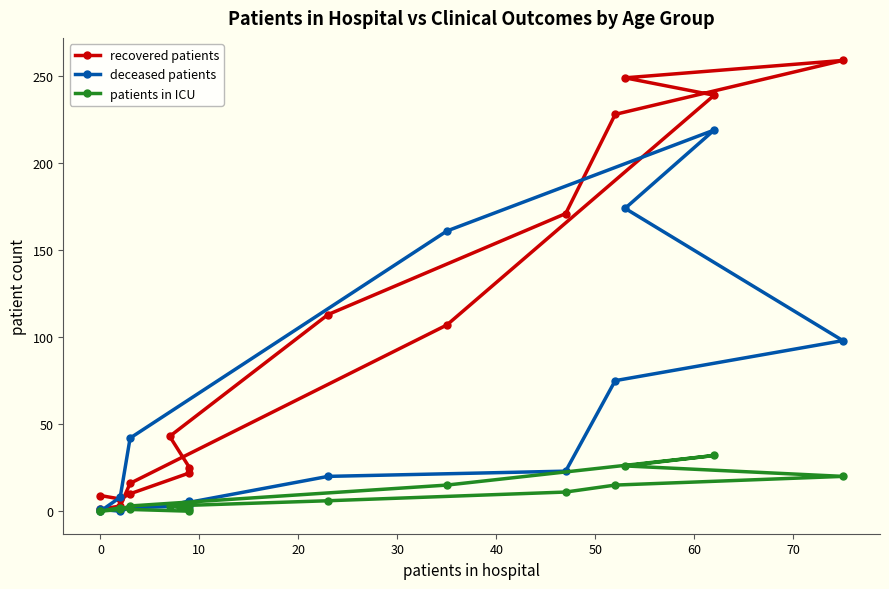

What is the sum of all patients in ICU values?

136